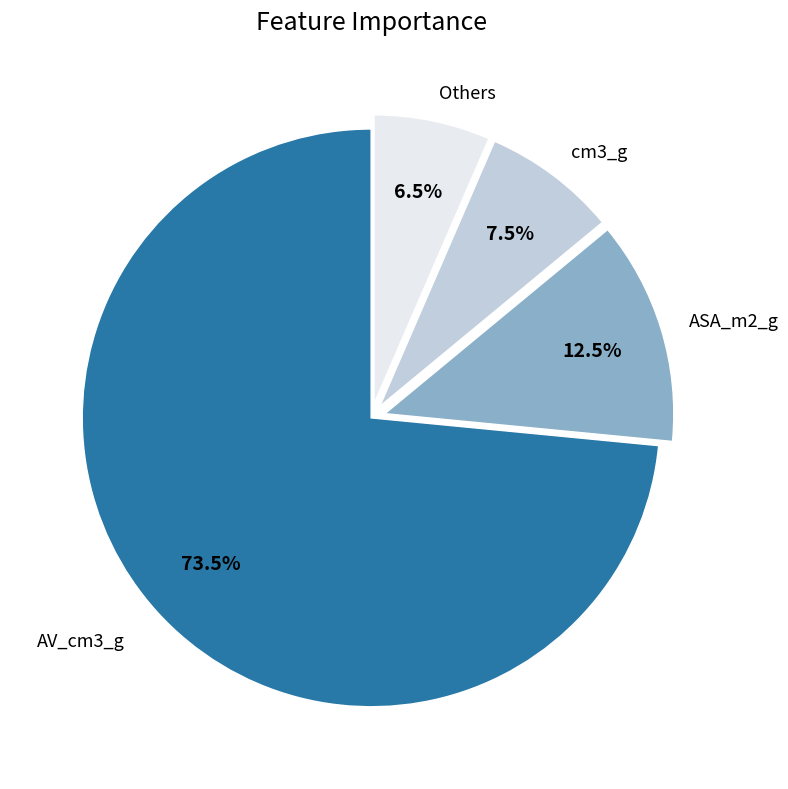

Is there a majority slice in this chart?

Yes